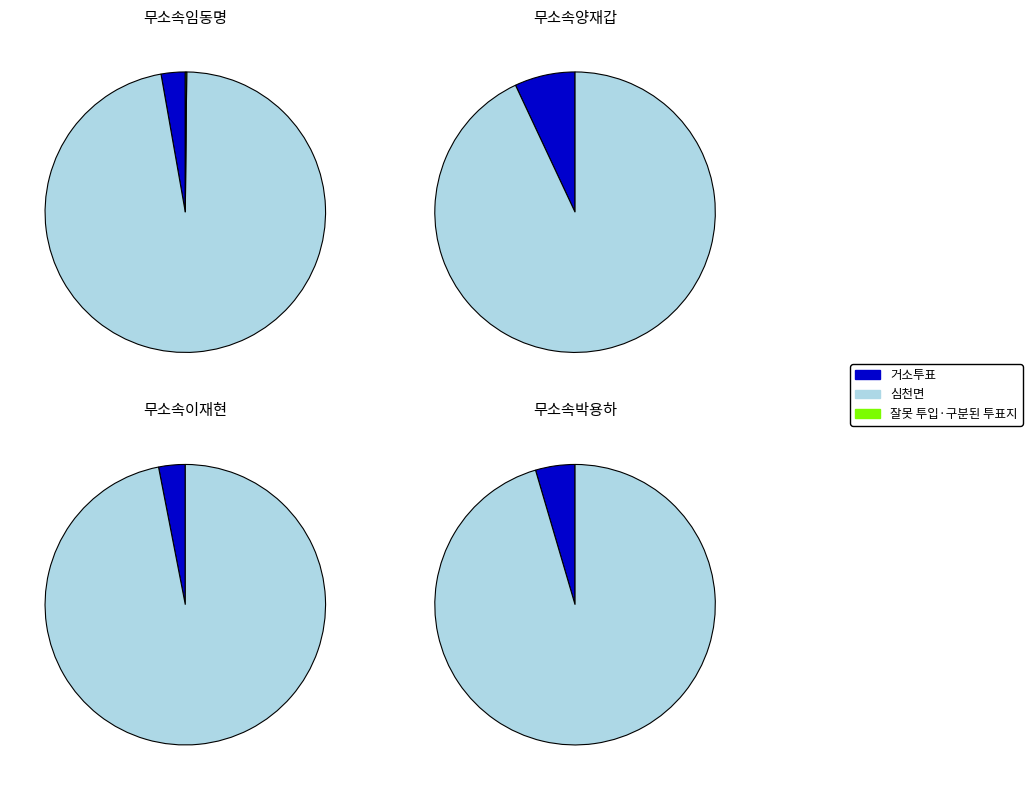

To the nearest percent, what is the average slice percentage?

25%